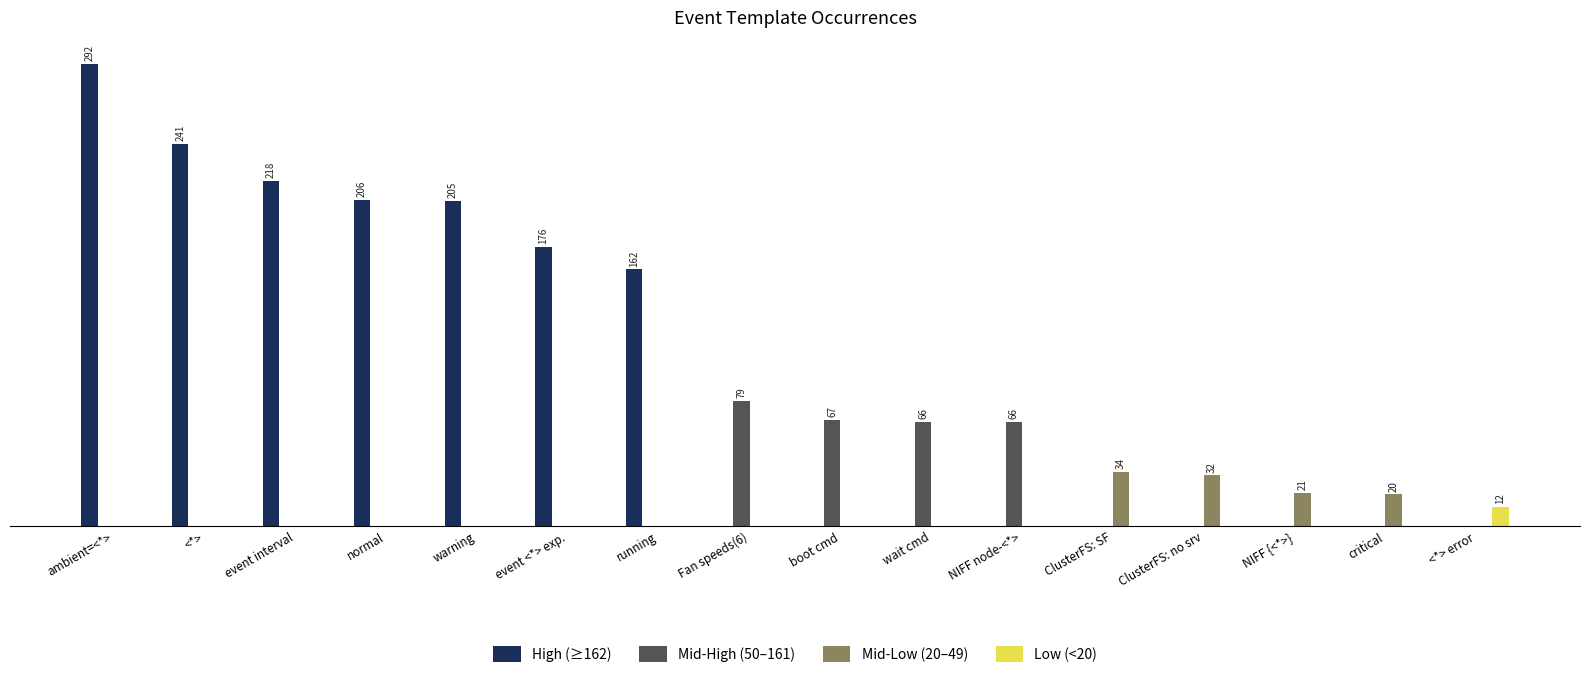

Rank the series by their maximum value, from lowest to highest.

Low (<20), Mid-Low (20–49), Mid-High (50–161), High (≥162)